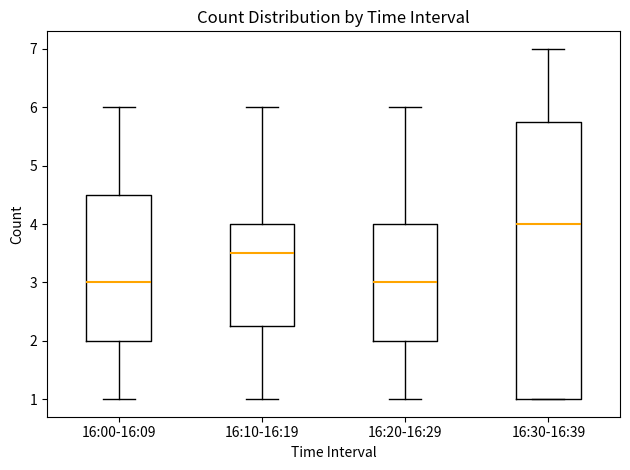

Reading left to right, read every box against the y-axis: the position of its median line, the range the box covers, and the ends of its whiskers. The values are not printed on the chart, so give them approximately, as read against the axis.

16:00-16:09: median 3.0, box 2.0 to 4.5, whiskers 1.0 to 6.0
16:10-16:19: median 3.5, box 2.3 to 4.0, whiskers 1.0 to 6.0
16:20-16:29: median 3.0, box 2.0 to 4.0, whiskers 1.0 to 6.0
16:30-16:39: median 4.0, box 1.0 to 5.8, whiskers 1.0 to 7.0